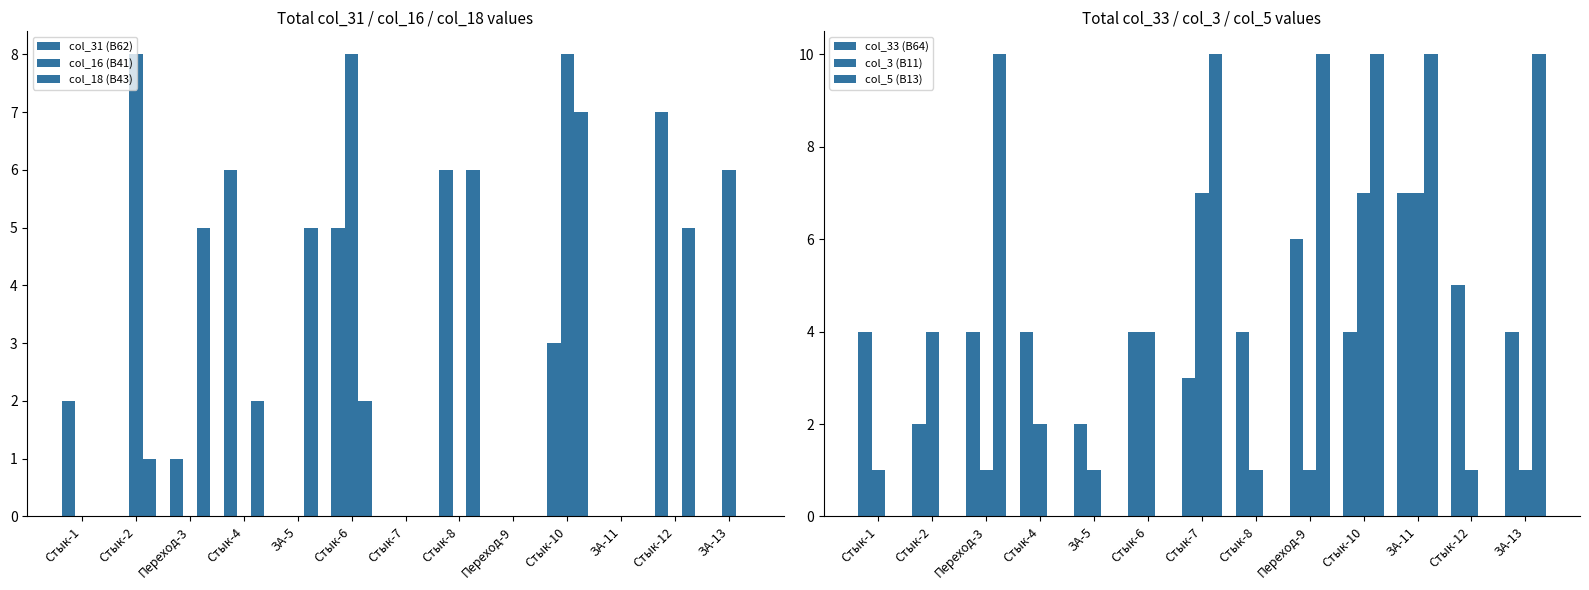

Which category has the highest value in the col_18 (B43) series?

Стык-10